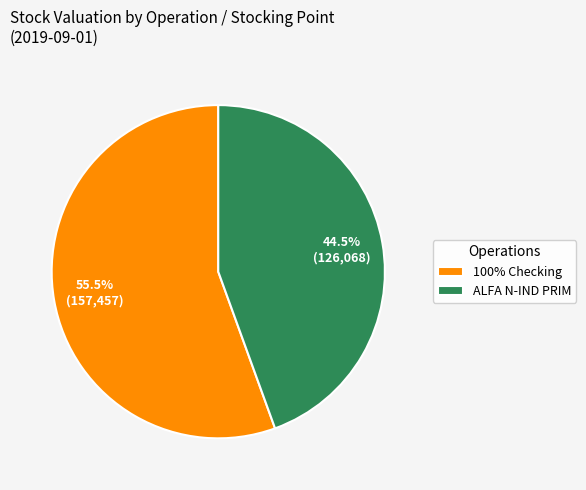

Rank the categories by value from lowest to highest.

ALFA N-IND PRIM, 100% Checking